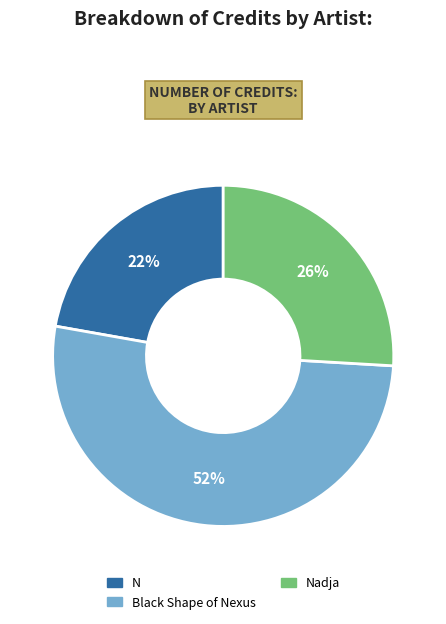

Is there a majority slice in this chart?

Yes